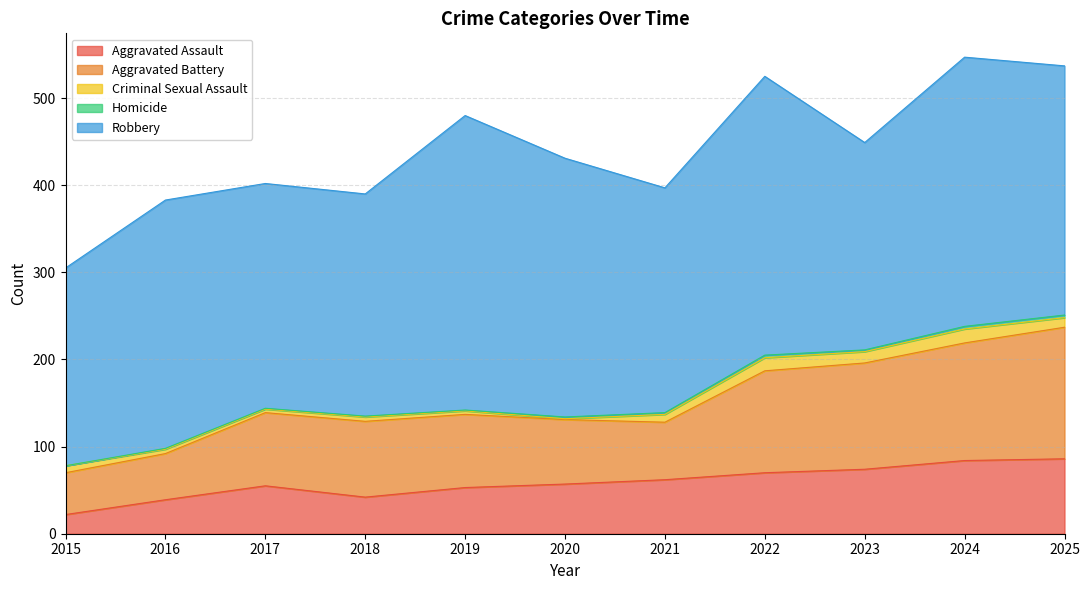

What is the highest value of the Aggravated Battery series?

151